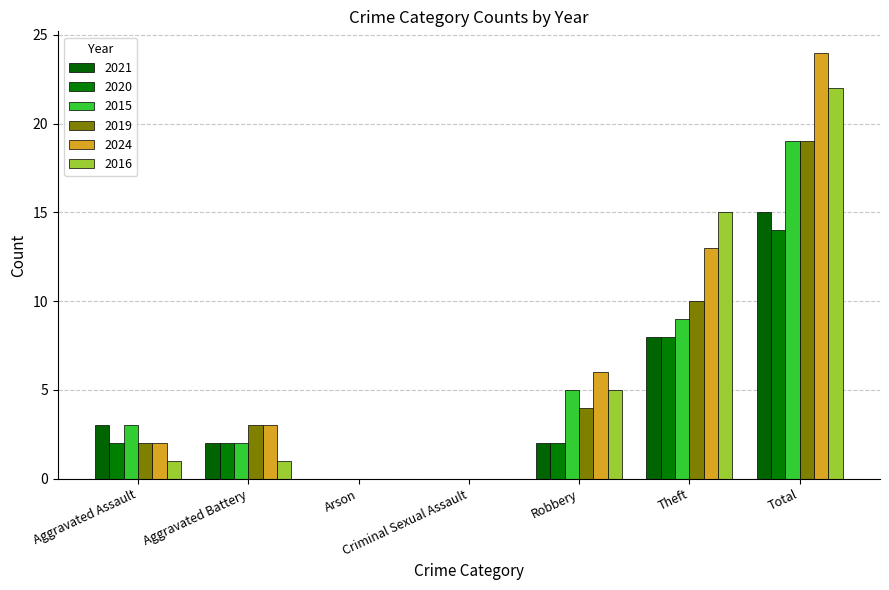

What is the greatest value displayed?

24